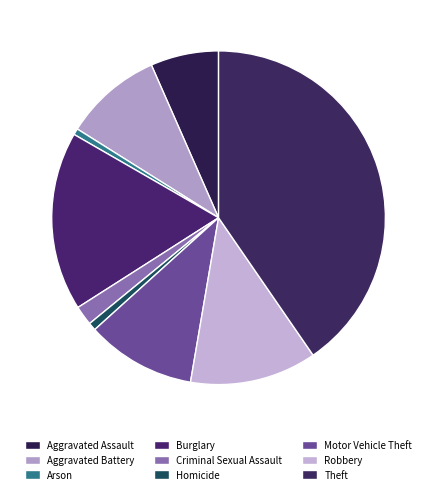

Is there a majority slice in this chart?

No